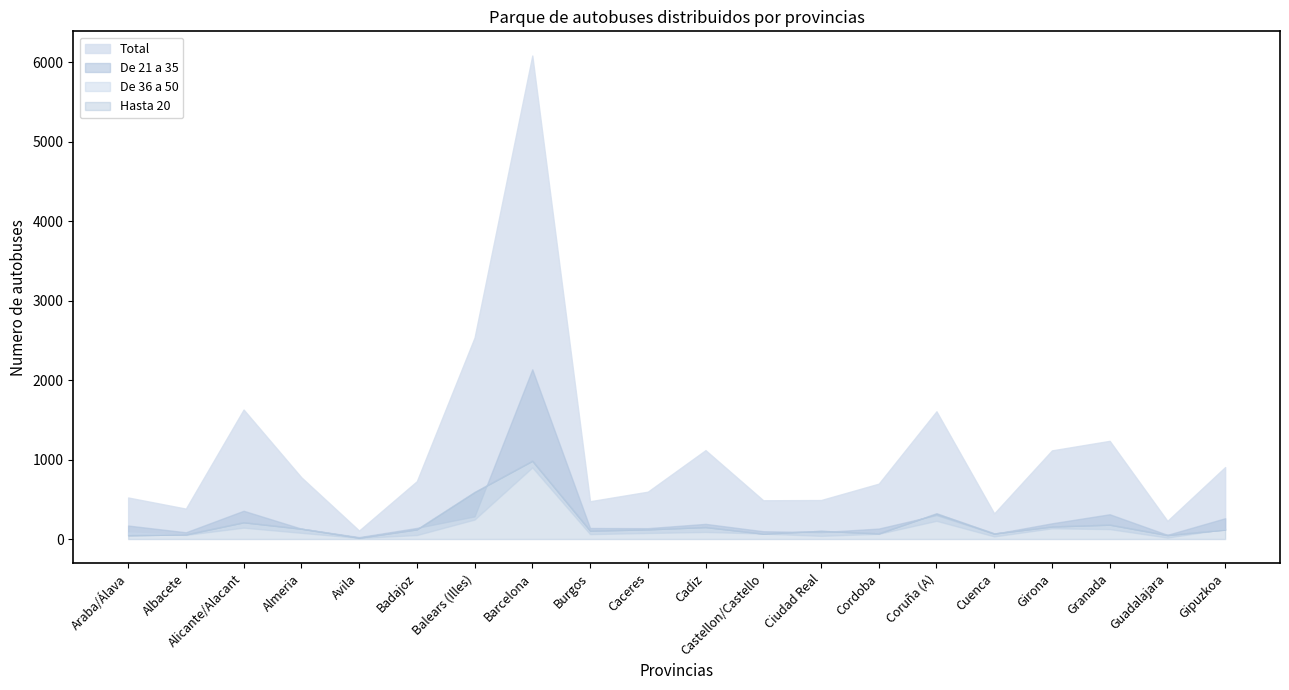

True or false: Total and Hasta 20 intersect in this chart.

False